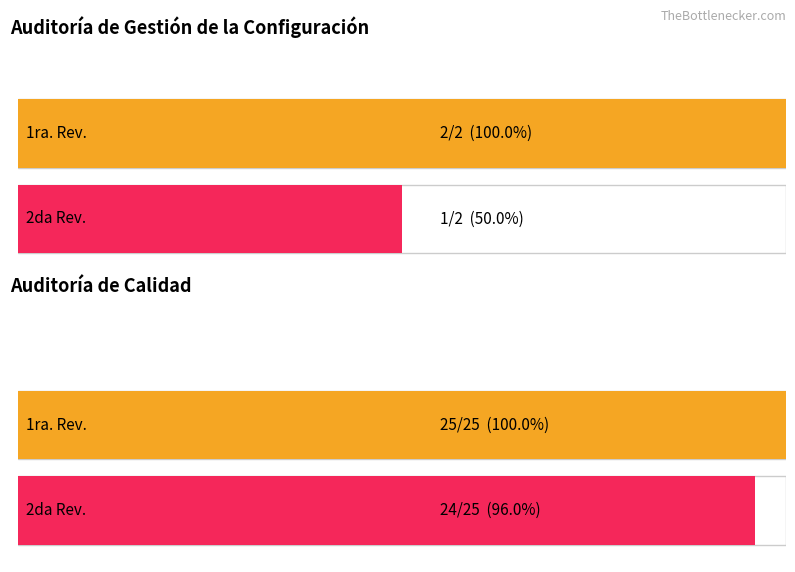

What is the spread (max minus min) of values at 2da Rev.?

23